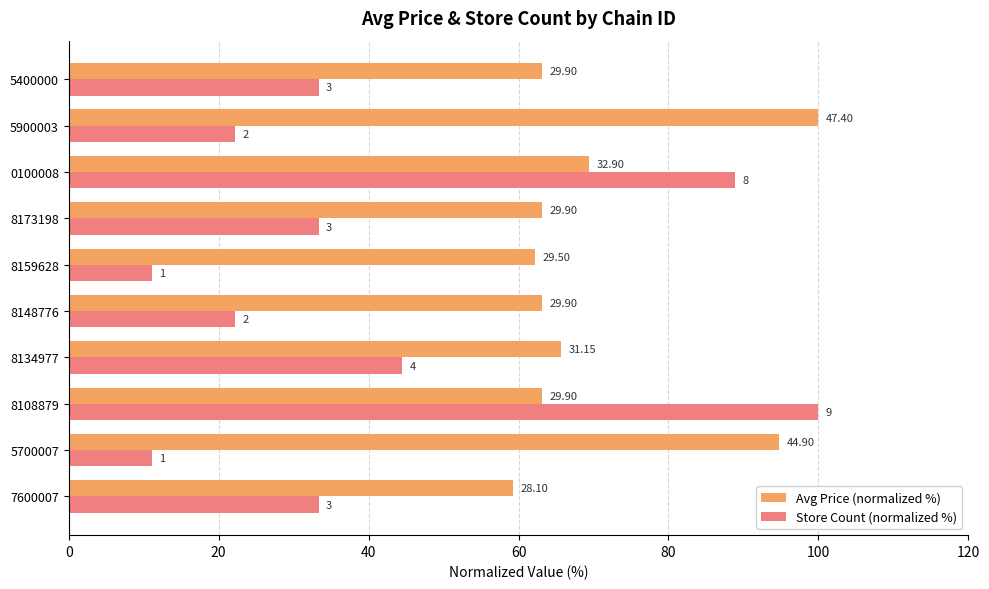

What are all the series names shown in the legend?

Avg Price (normalized %), Store Count (normalized %)